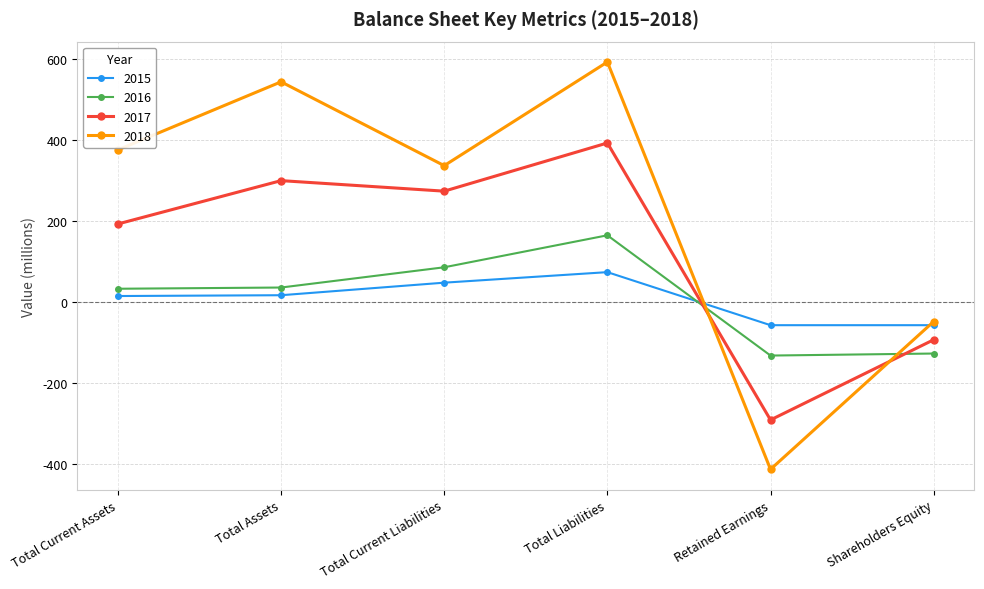

What is the sum of all 2015 values?

34